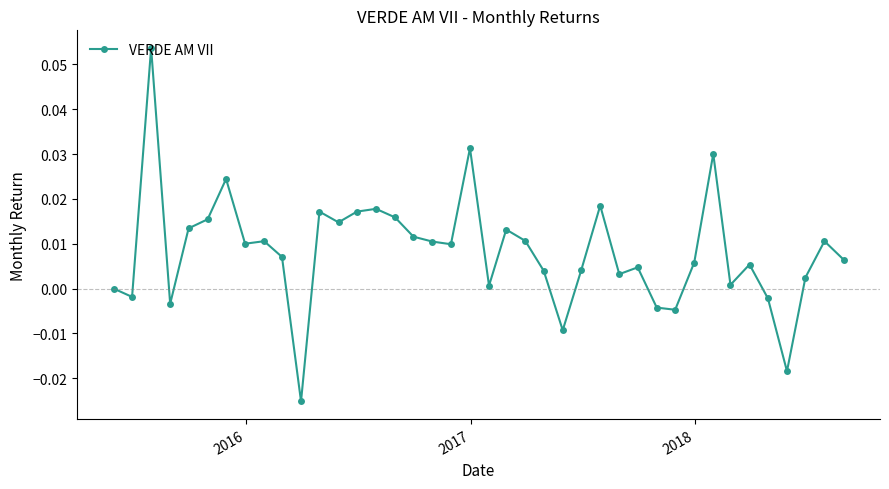

What is the sum of all values?

0.3